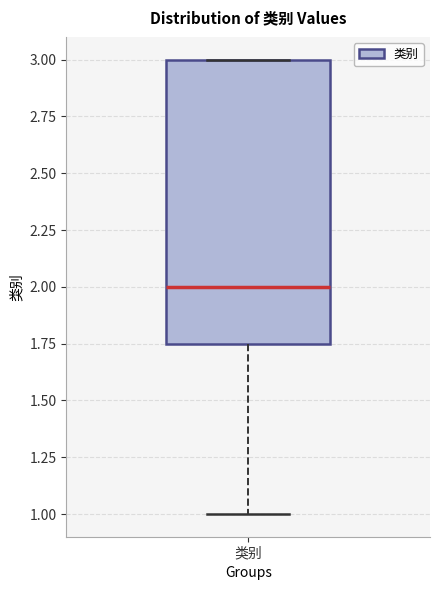

Read this box plot against the y-axis: the position of the median line, the range covered by the box, and the ends of both whiskers. The values are not printed on the chart, so give them approximately, as read against the axis.

median 2.00, box 1.75 to 3.00, whiskers 1.00 to 3.00